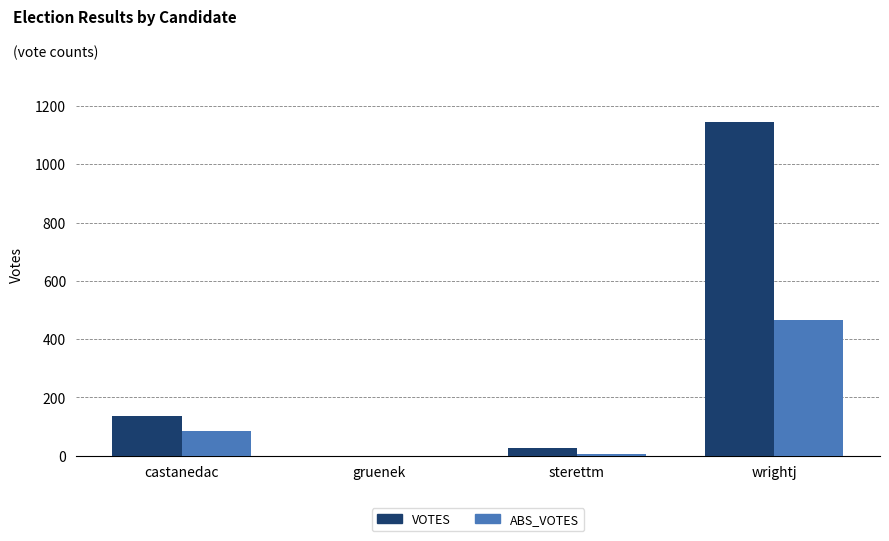

Is the value of VOTES at wrightj greater than the value of ABS_VOTES at gruenek?

Yes